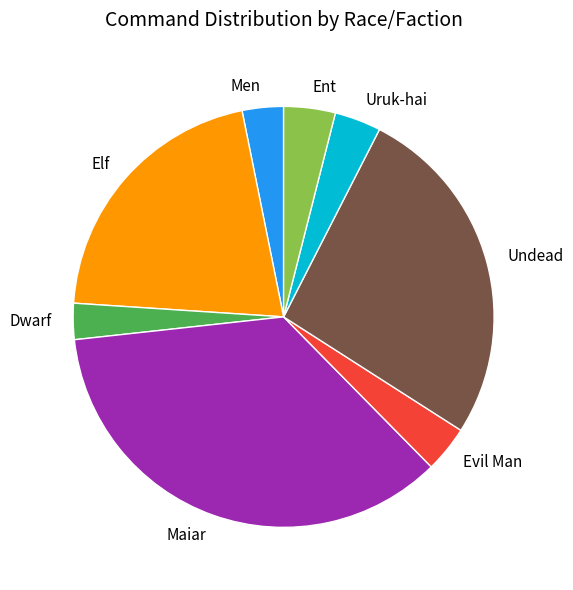

The Undead slice represents 20% of the pie. True or false?

False